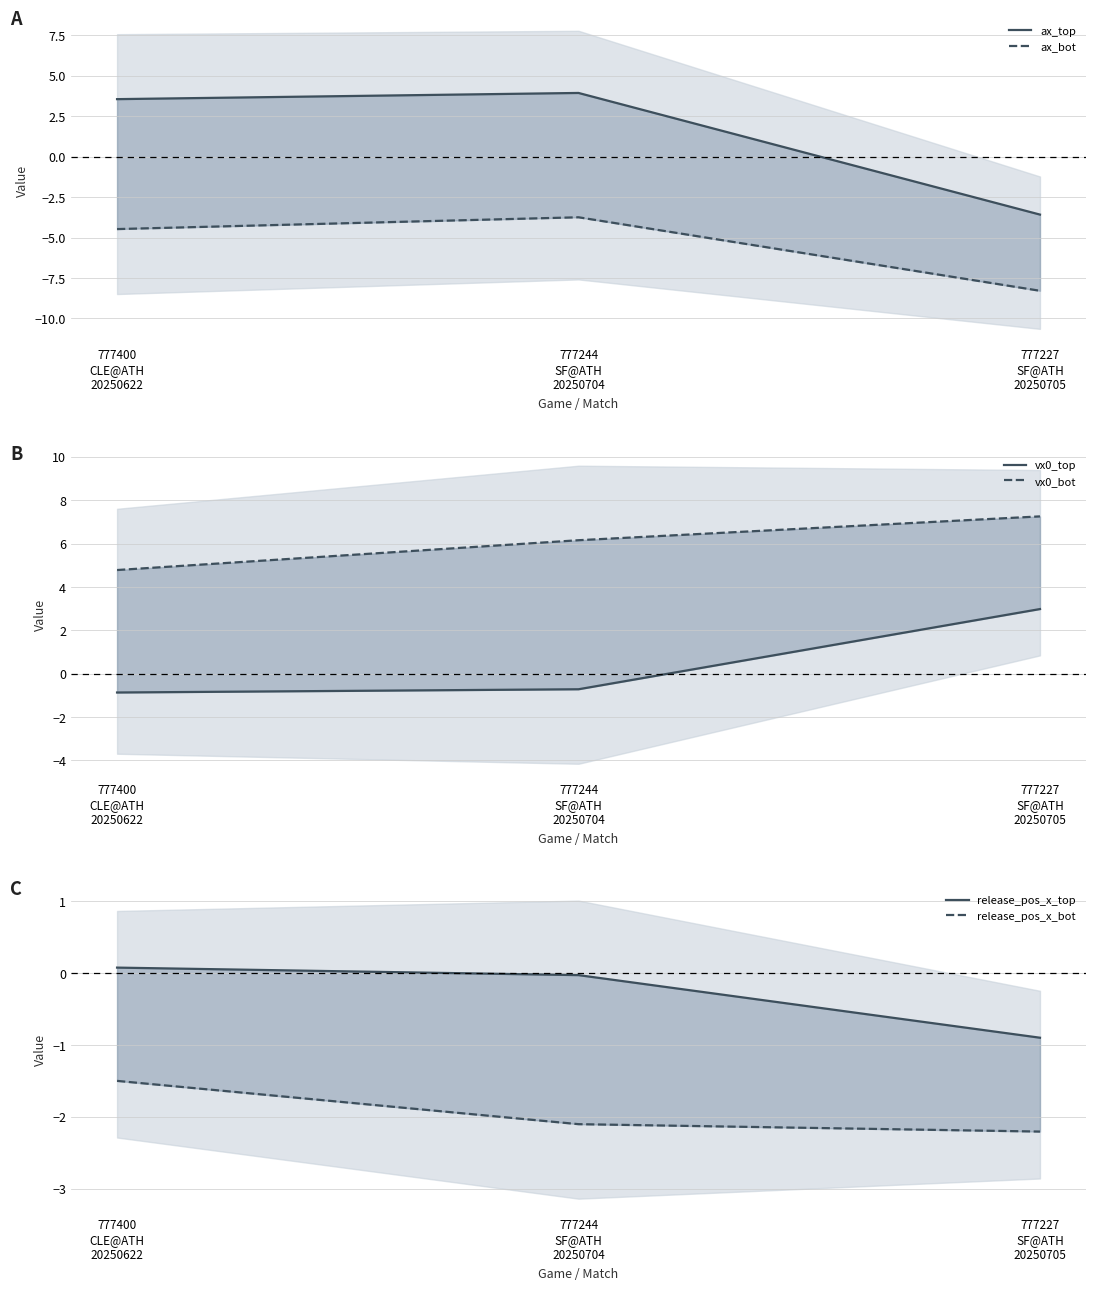

Which has a higher value, 777244
SF@ATH
20250704 or 777400
CLE@ATH
20250622?

777244
SF@ATH
20250704